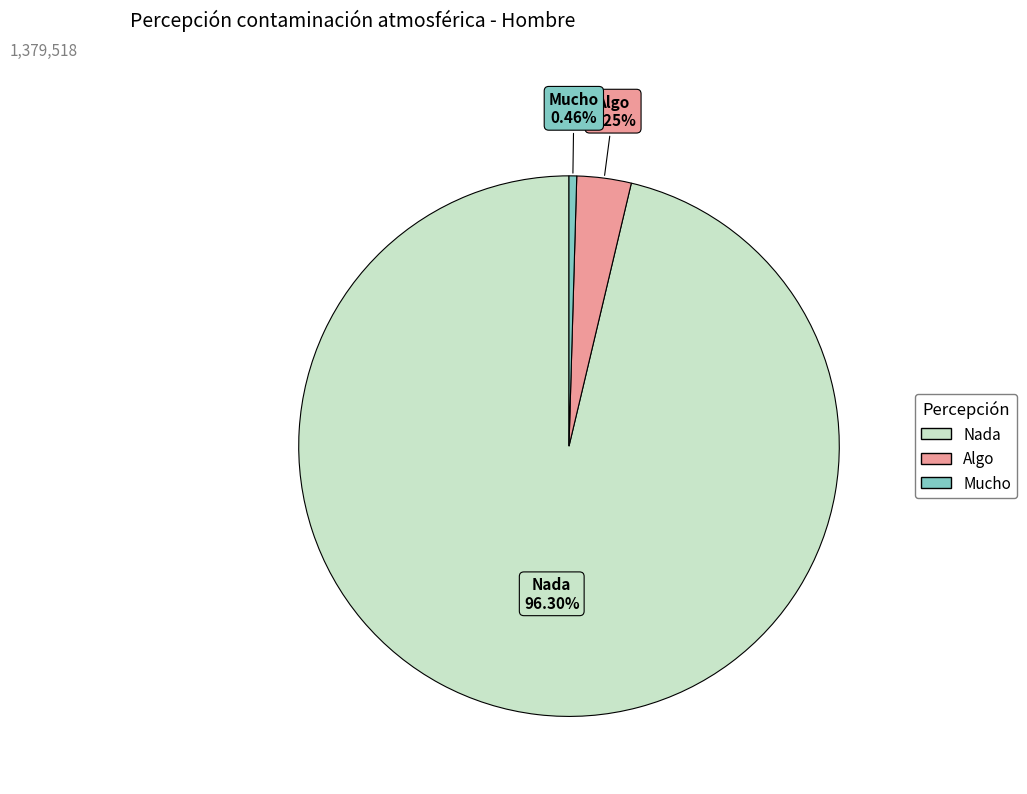

Do Nada and Algo together represent more than half of the pie?

Yes